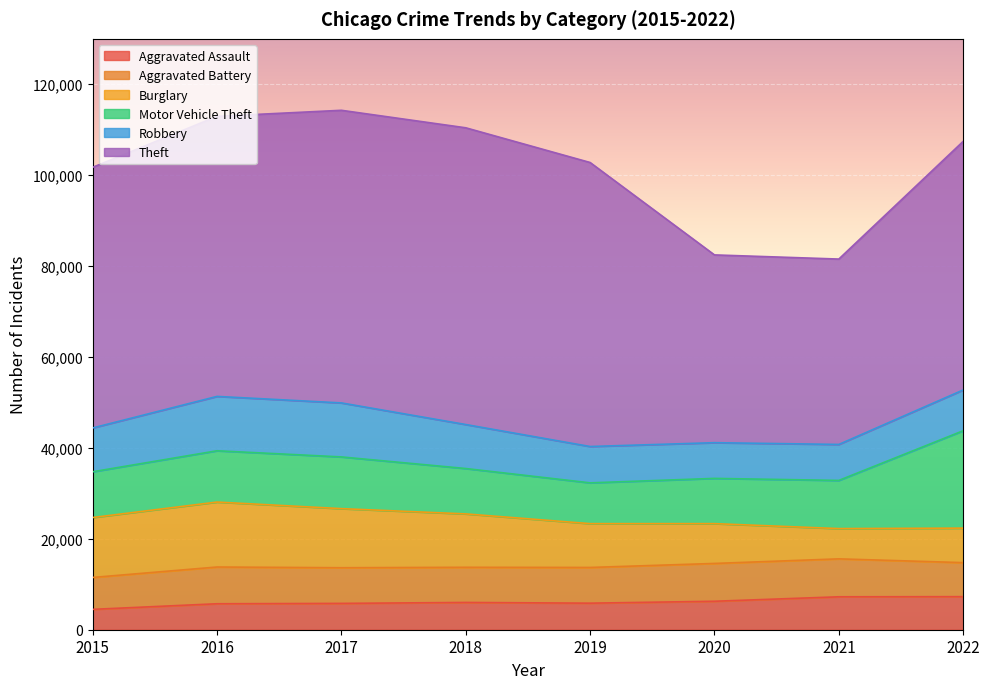

True or false: Burglary has a value of 6658 at 2021.

True